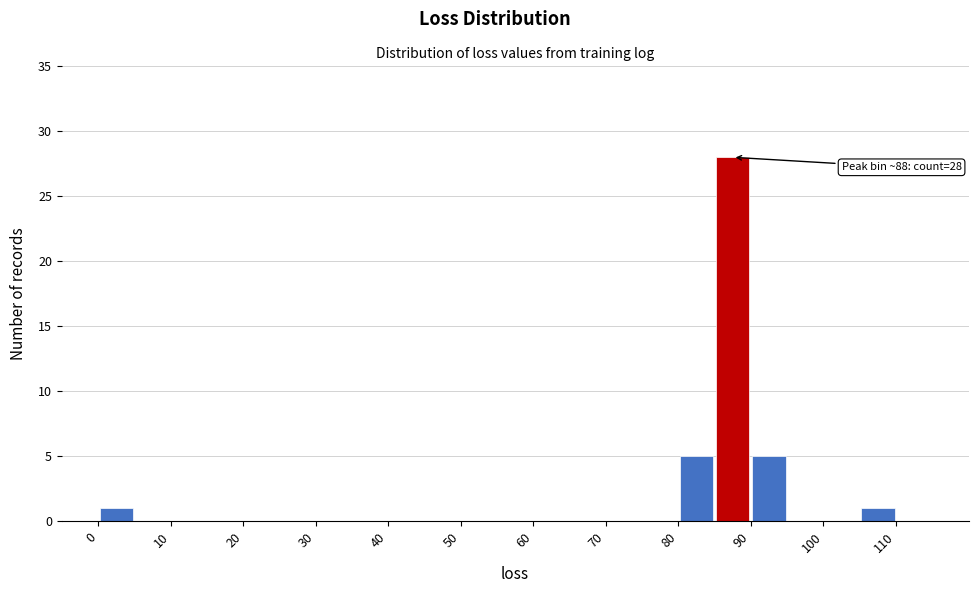

Over which range of the x-axis is the bar tallest?

85 to 90